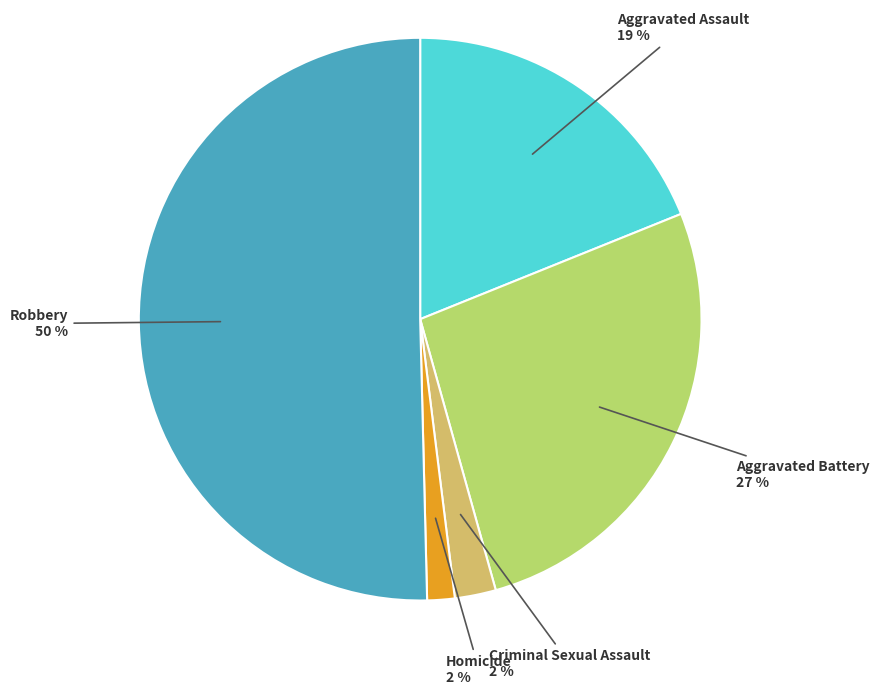

Count the number of slices in the pie.

5